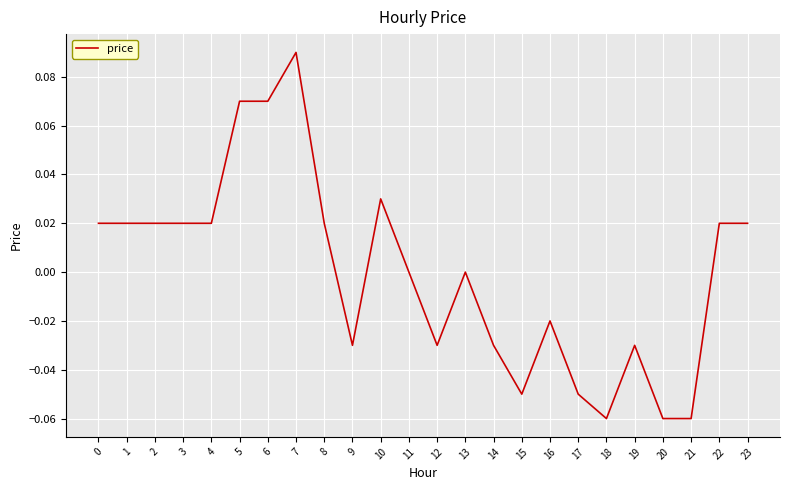

Which category has the highest value across all series?

7